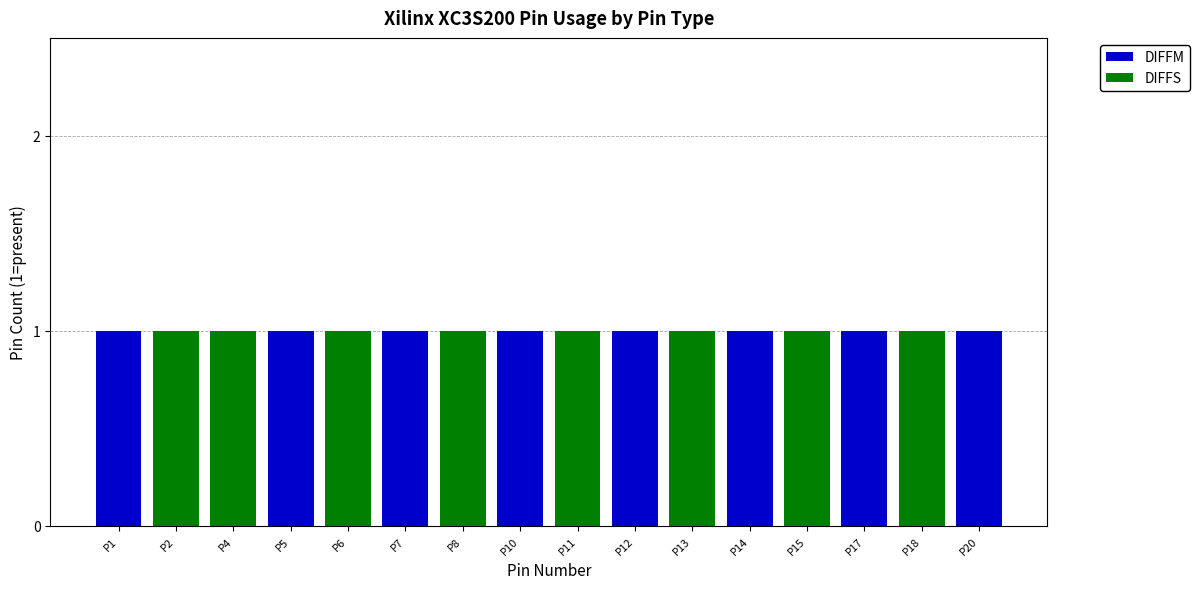

How many categories are shown in the chart?

16